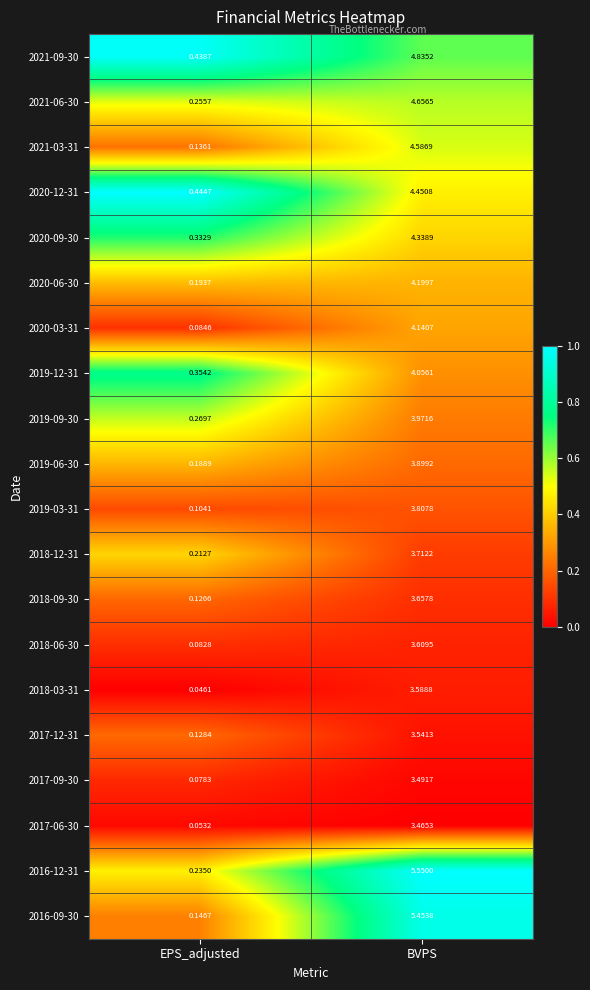

Rank the categories by 2019-06-30 value from lowest to highest.

EPS_adjusted, BVPS